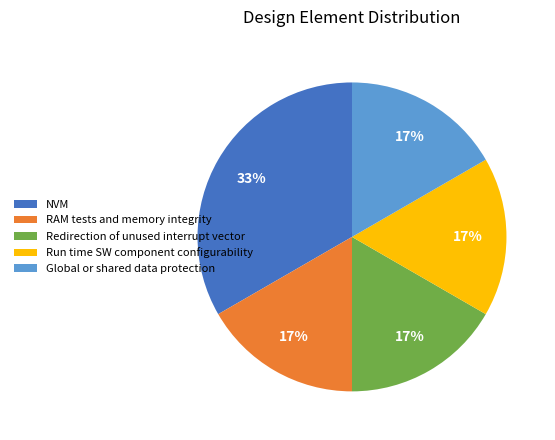

Is there any slice that represents more than half of the pie?

No